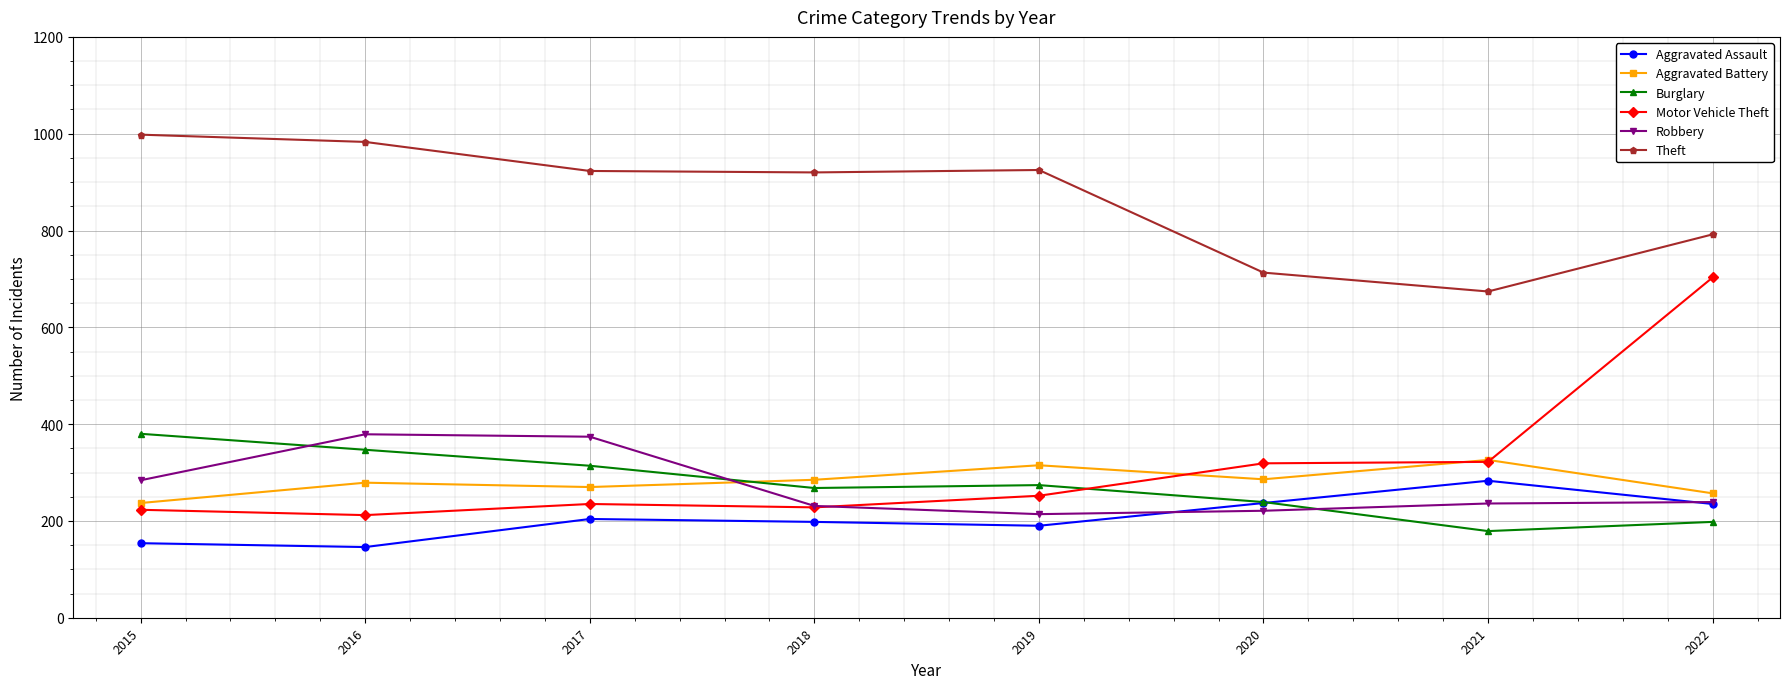

What are all the series names shown in the legend?

Aggravated Assault, Aggravated Battery, Burglary, Motor Vehicle Theft, Robbery, Theft